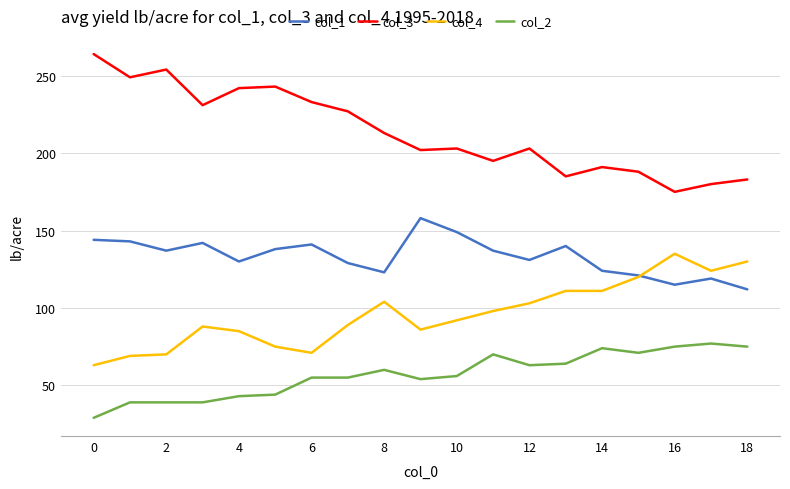

True or false: col_2 and col_4 cross at least once.

False